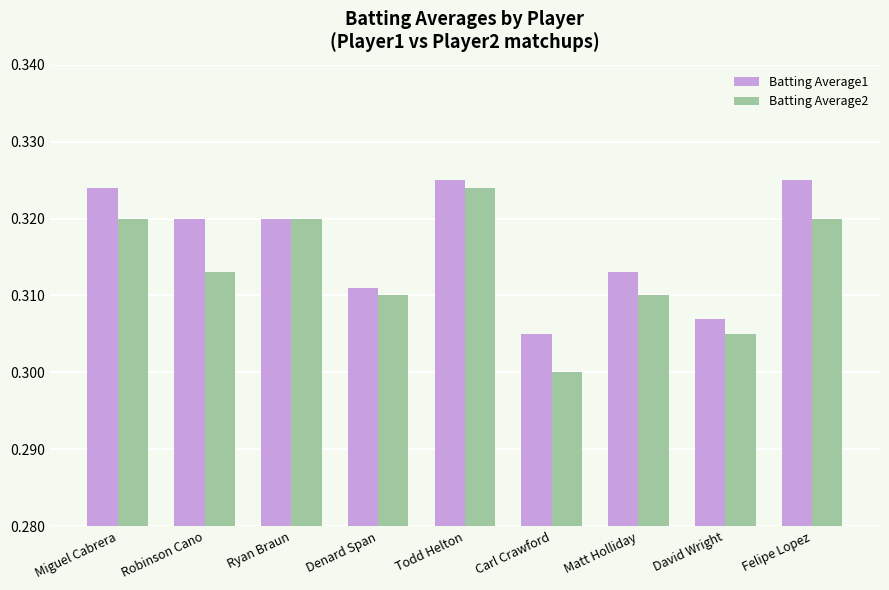

What are all the series names shown in the legend?

Batting Average1, Batting Average2